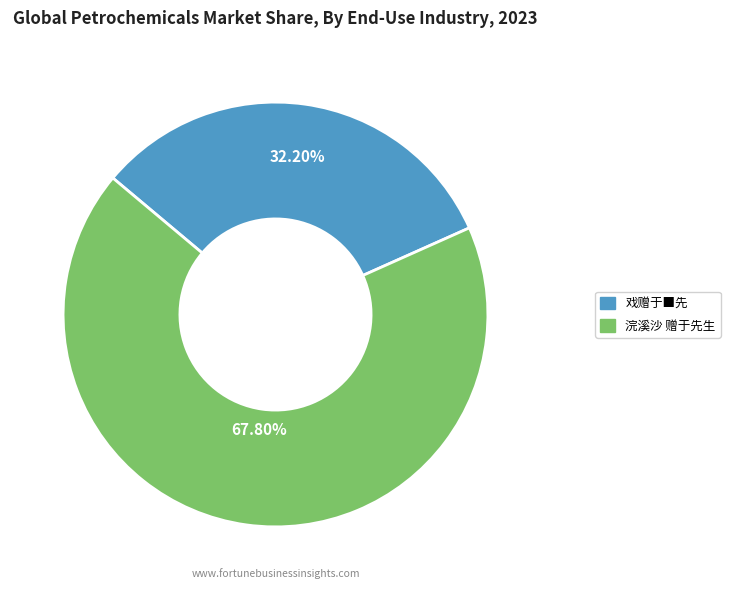

Is there any slice that represents more than half of the pie?

Yes